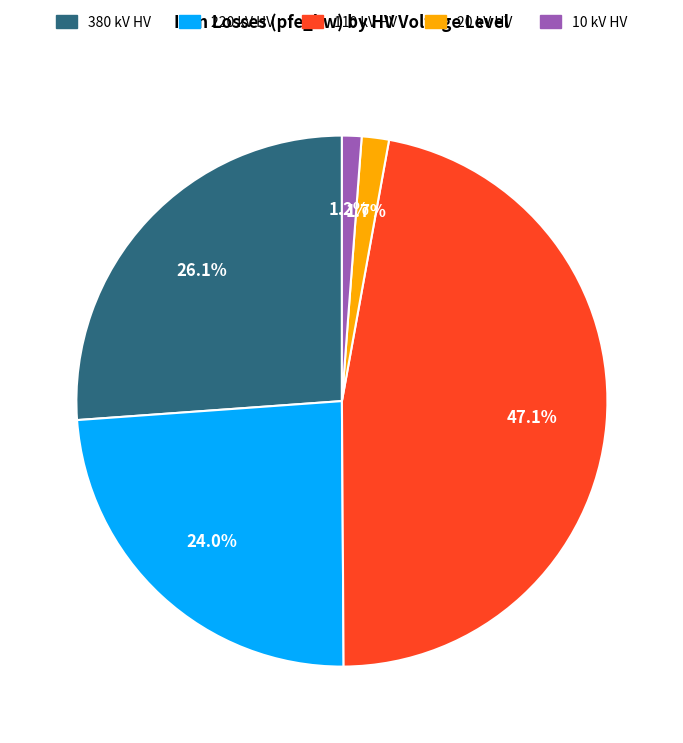

How much of the chart is everything except 20?

98.3%